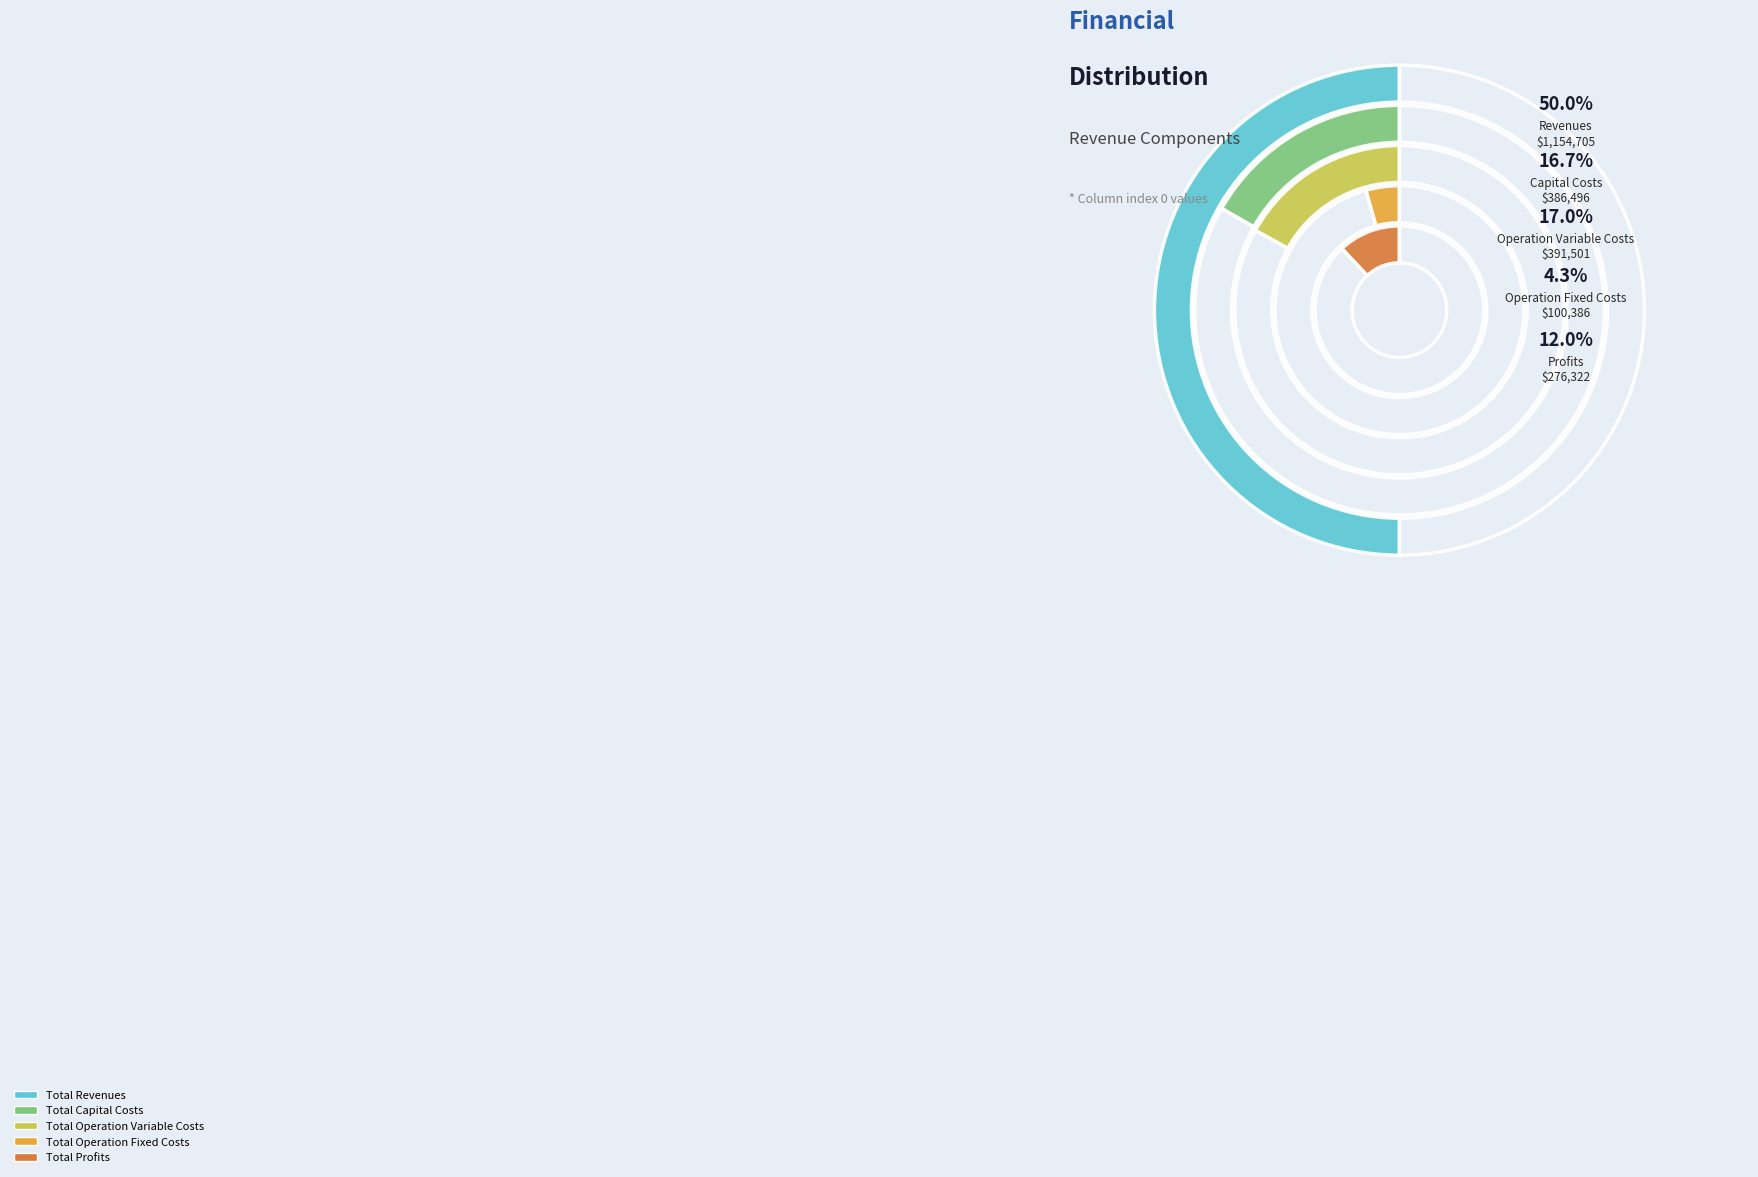

True or false: Total Operation Fixed Costs accounts for 4% of the total.

True